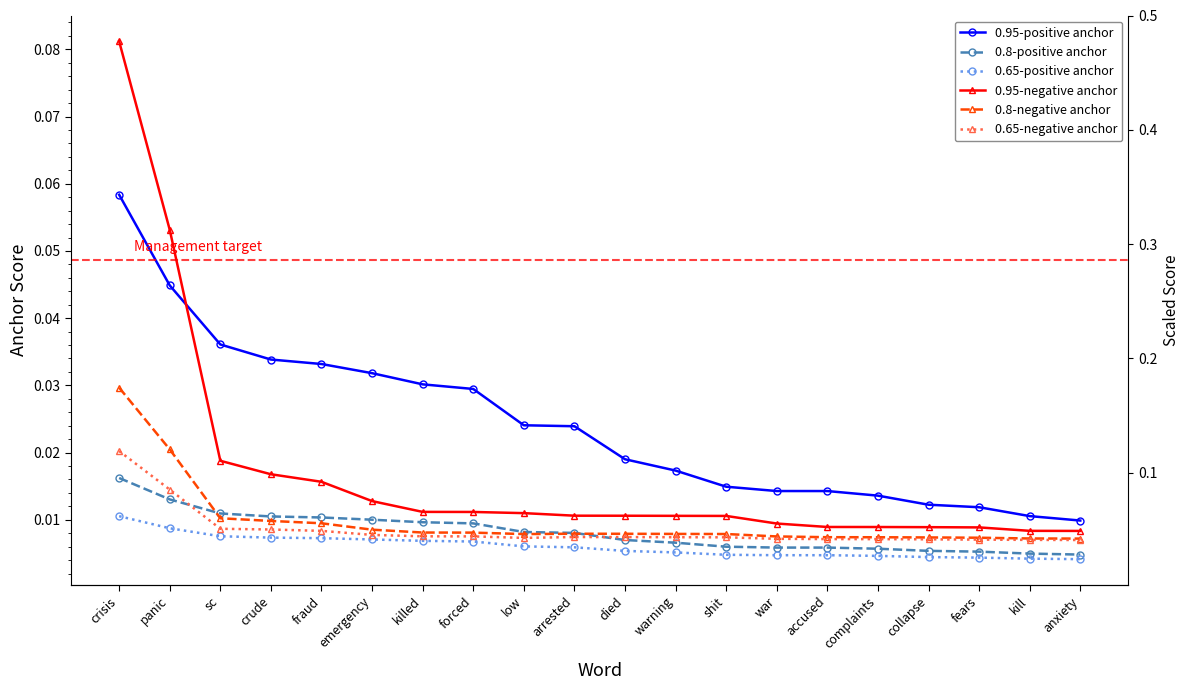

Which series has the largest range (max minus min)?

0.95-negative anchor